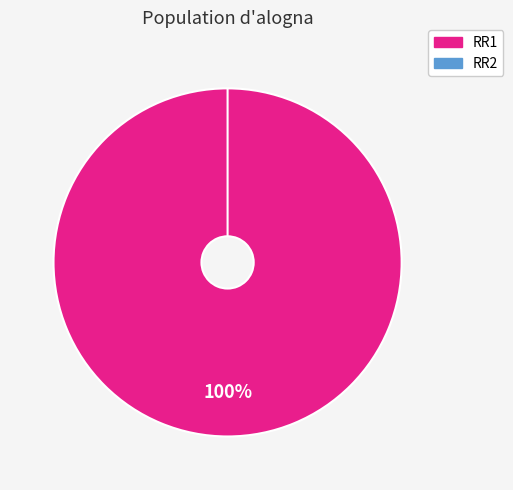

To the nearest percent, what is the difference between the RR1 and RR2 slice percentages?

100%